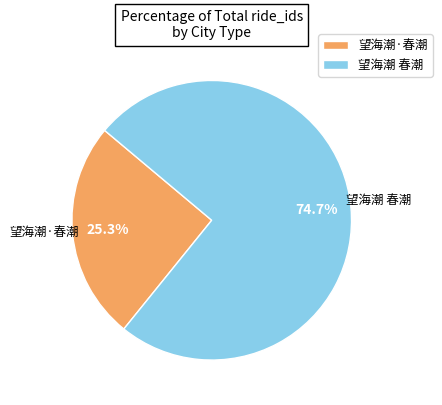

Is the sum of 望海潮·春潮 and 望海潮 春潮 greater than half?

Yes